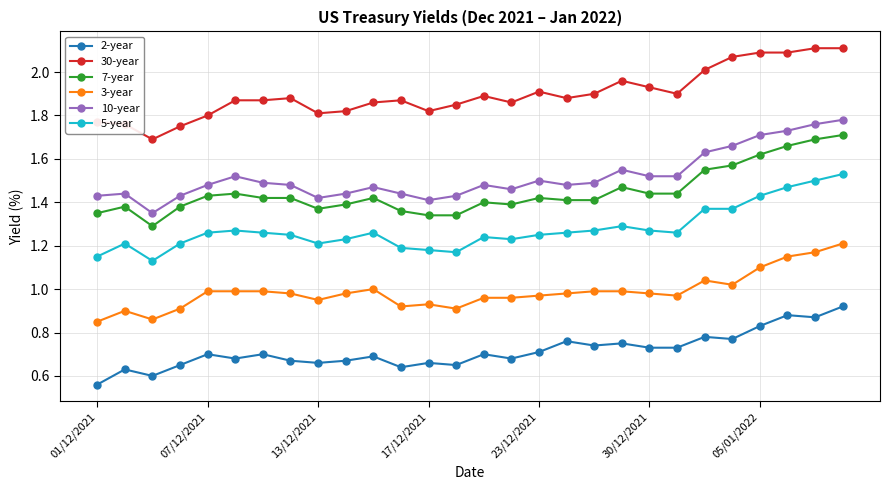

What is the difference between the maximum and minimum values in the 2-year series?

0.4